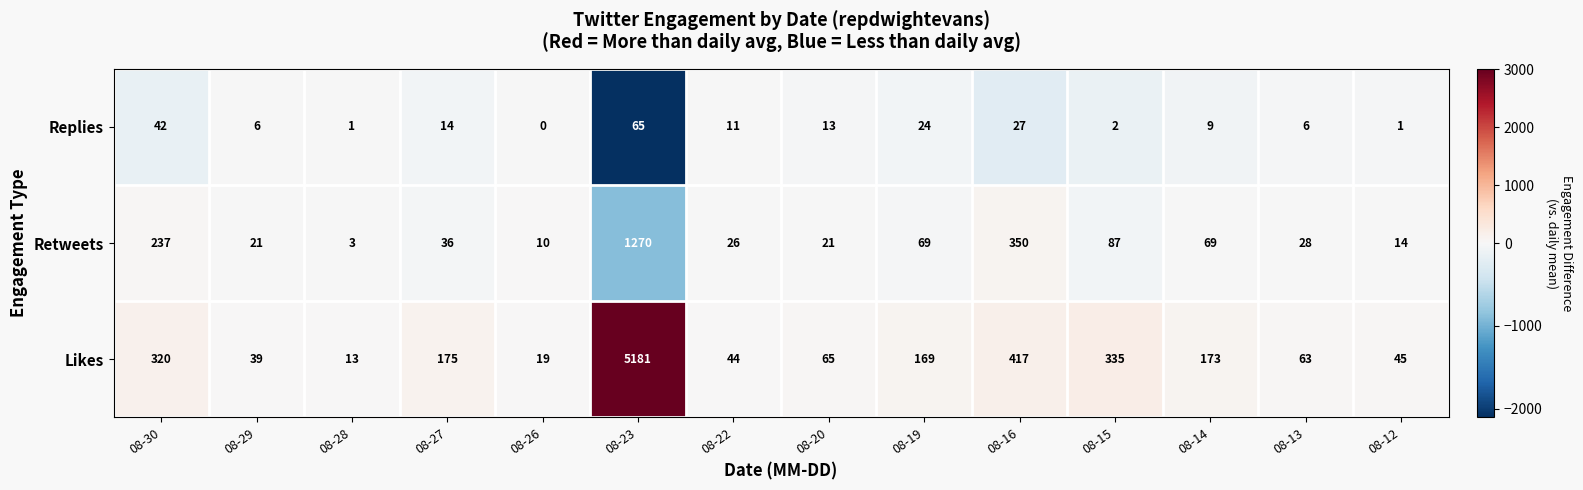

What is the spread (max minus min) of values at 08-13?

57